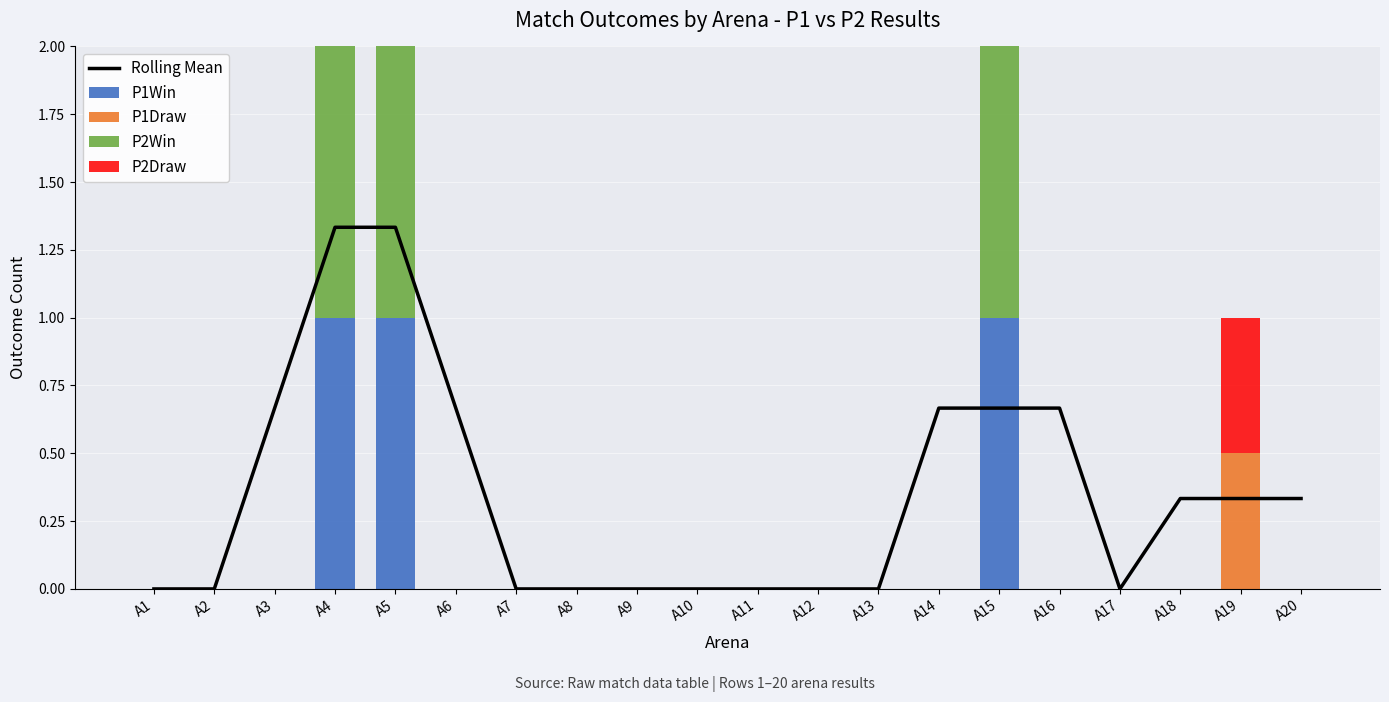

Is it true that P1Win equals 1.0 at A4?

True